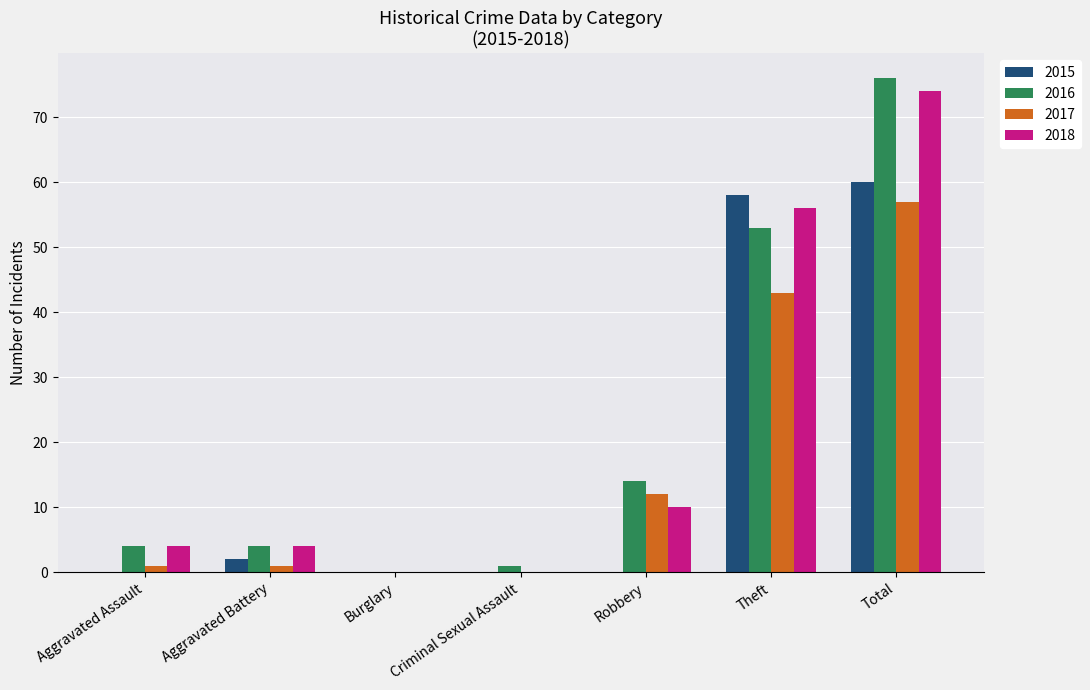

Is it true that 2017 equals 12 at Robbery?

True